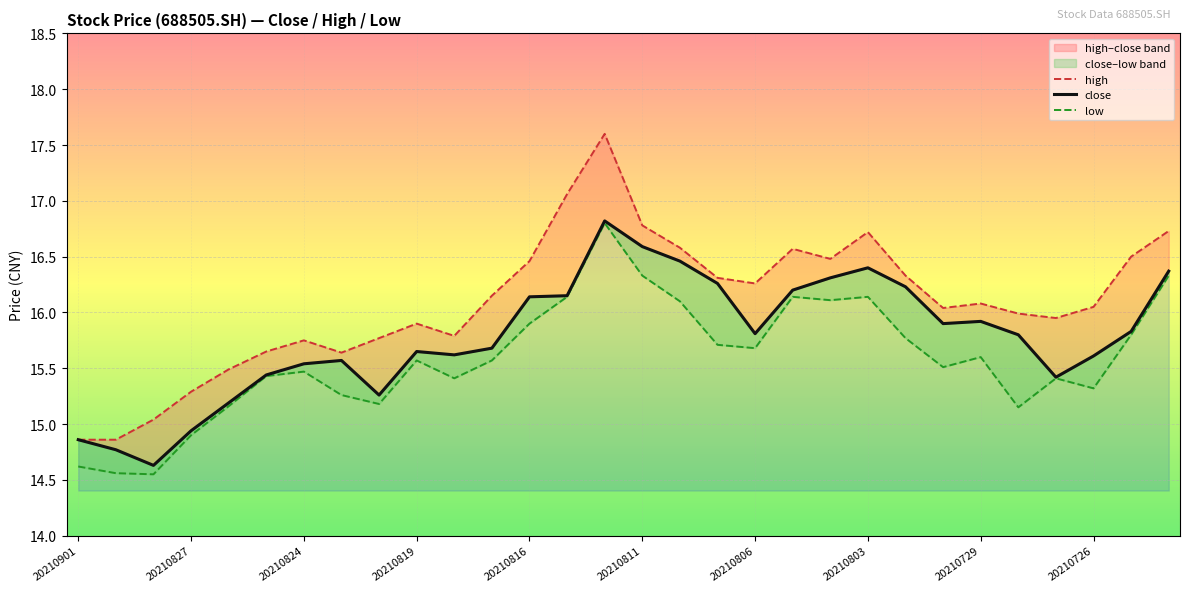

Rank the series by their average value, from lowest to highest.

low, close, high